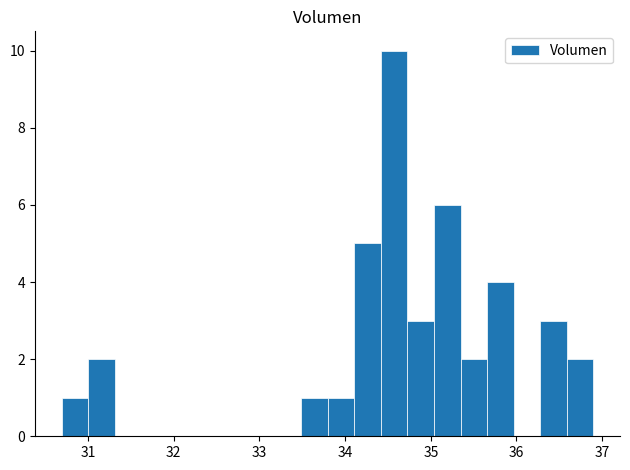

Around what value on the x-axis is the tallest bar? Give the approximate position of its centre, as read against the axis.

34.6